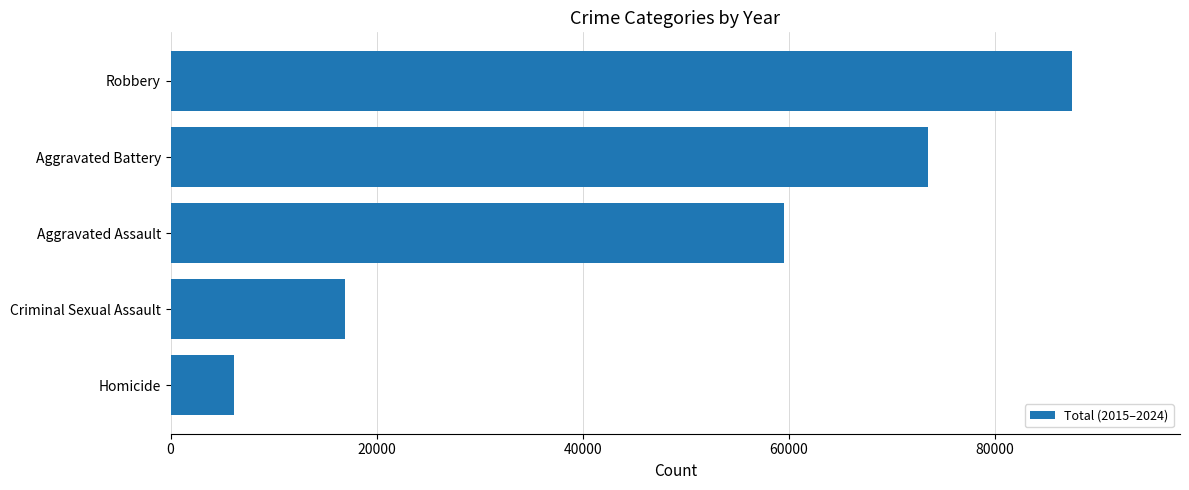

How many categories are shown in the chart?

5